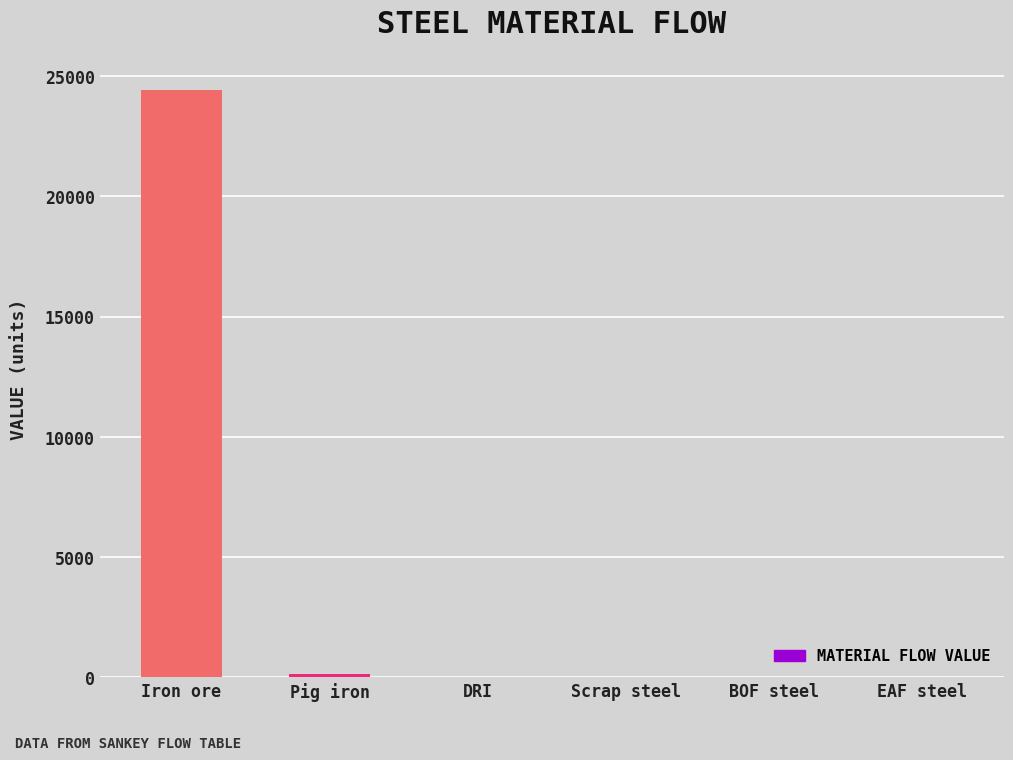

Count the number of values greater than 0.

2